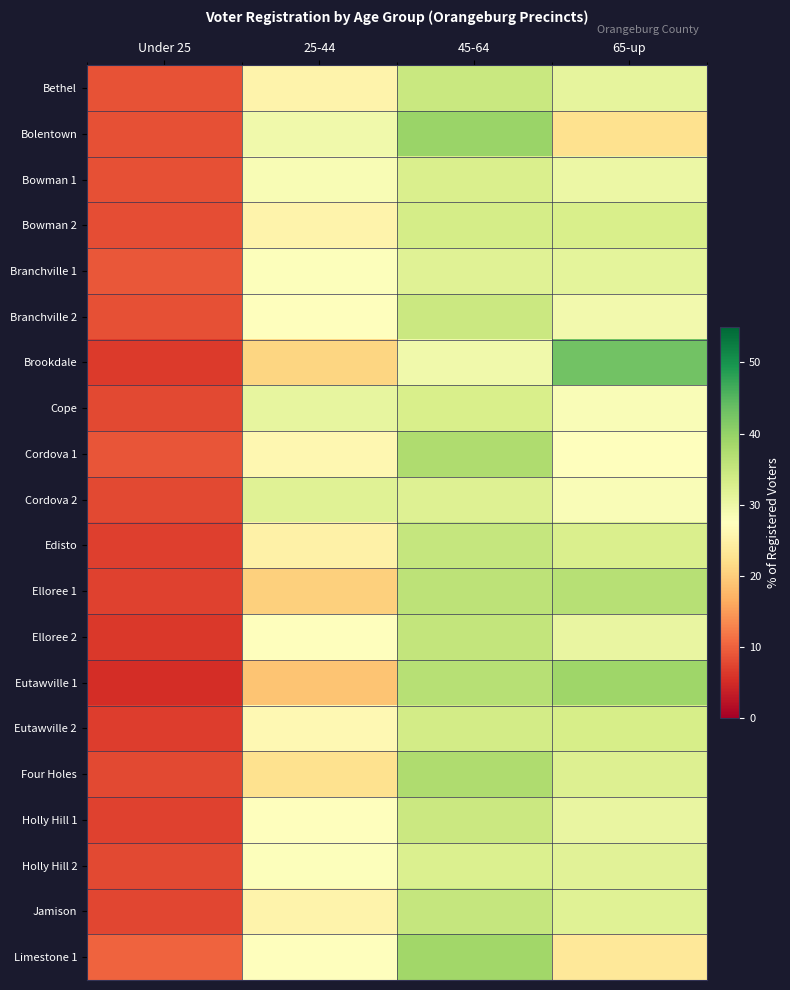

Which has a higher value, 45-64 or Under 25?

45-64